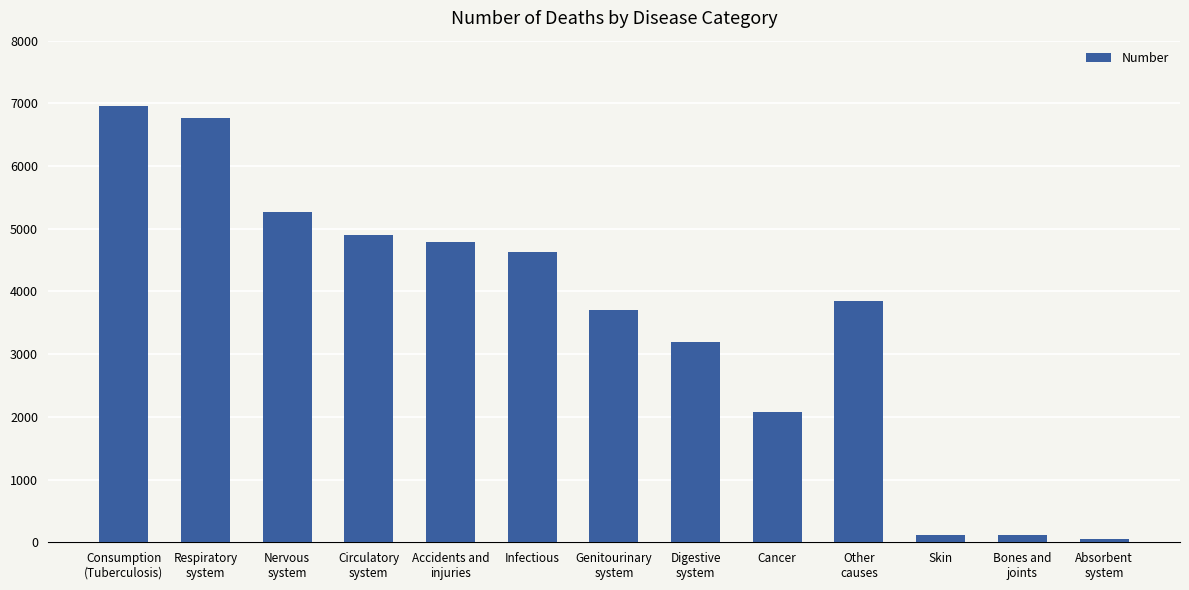

The value at Cancer is 2085. True or false?

True